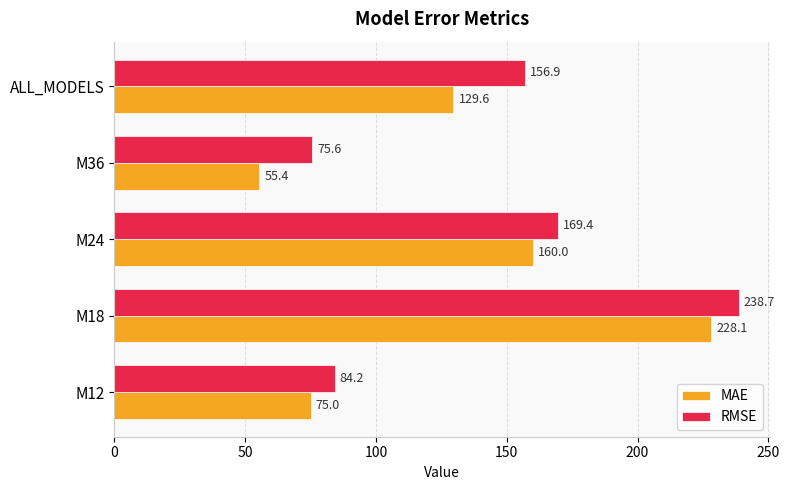

At which label is RMSE closest to 157?

ALL_MODELS